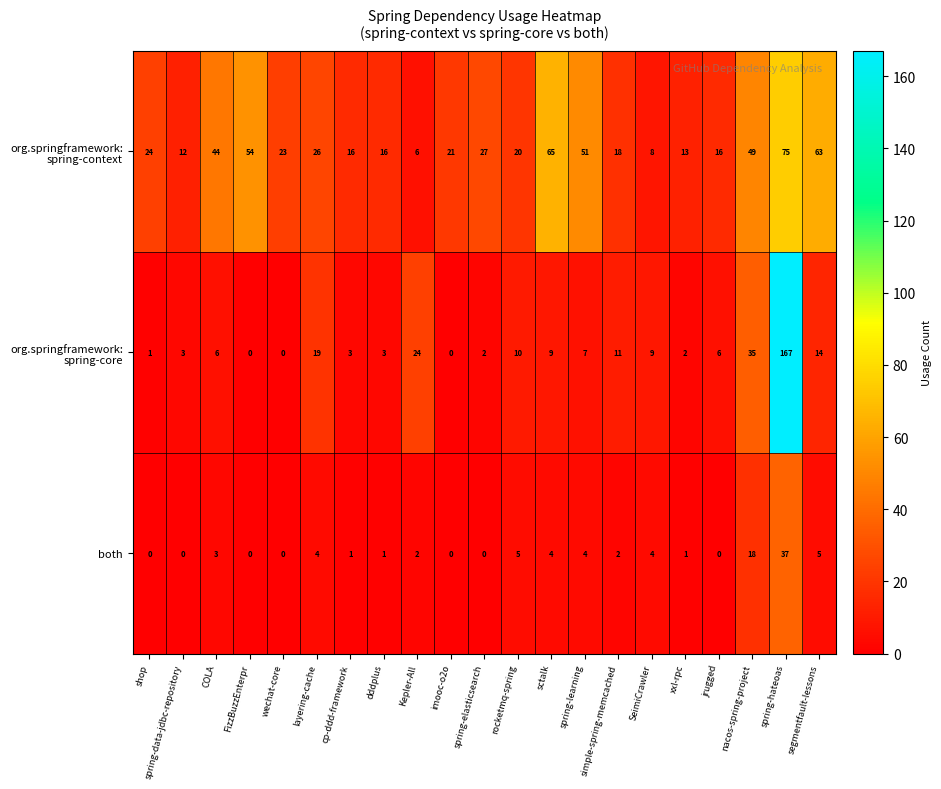

At which label does both reach its peak?

spring-hateoas